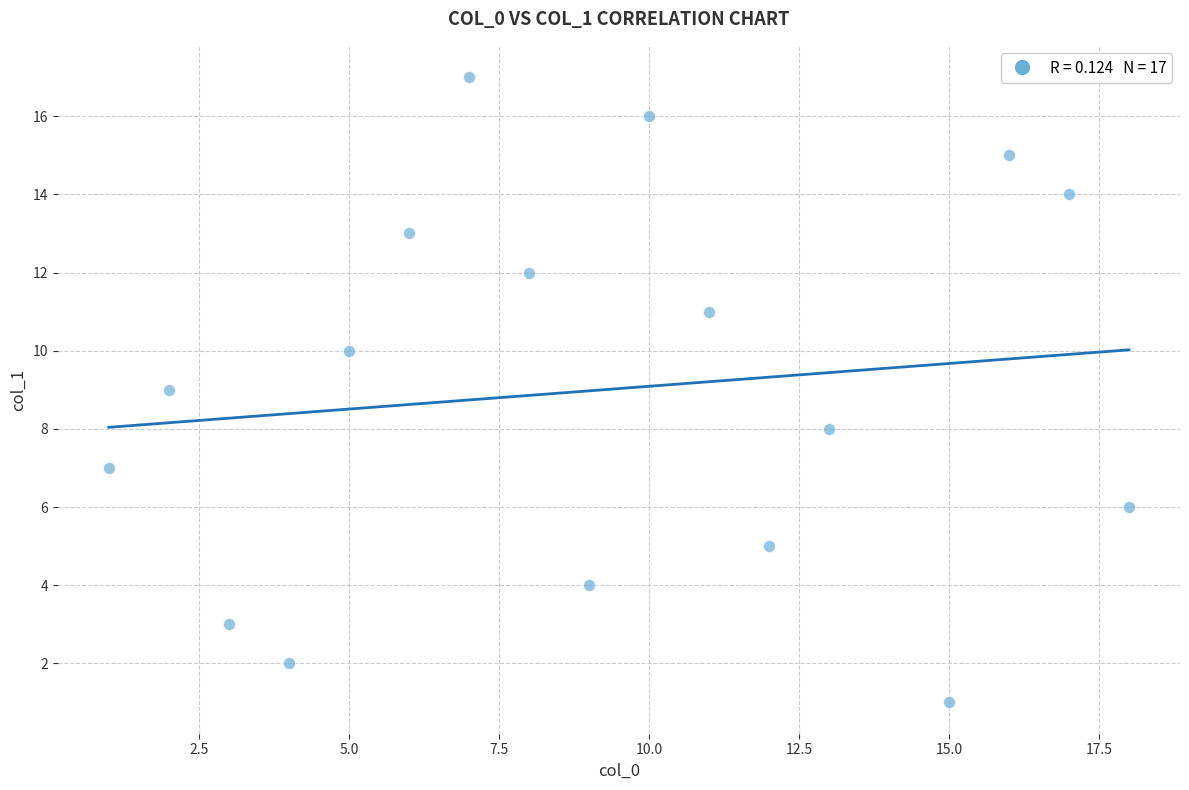

What is the range of X values (max minus min)?

17